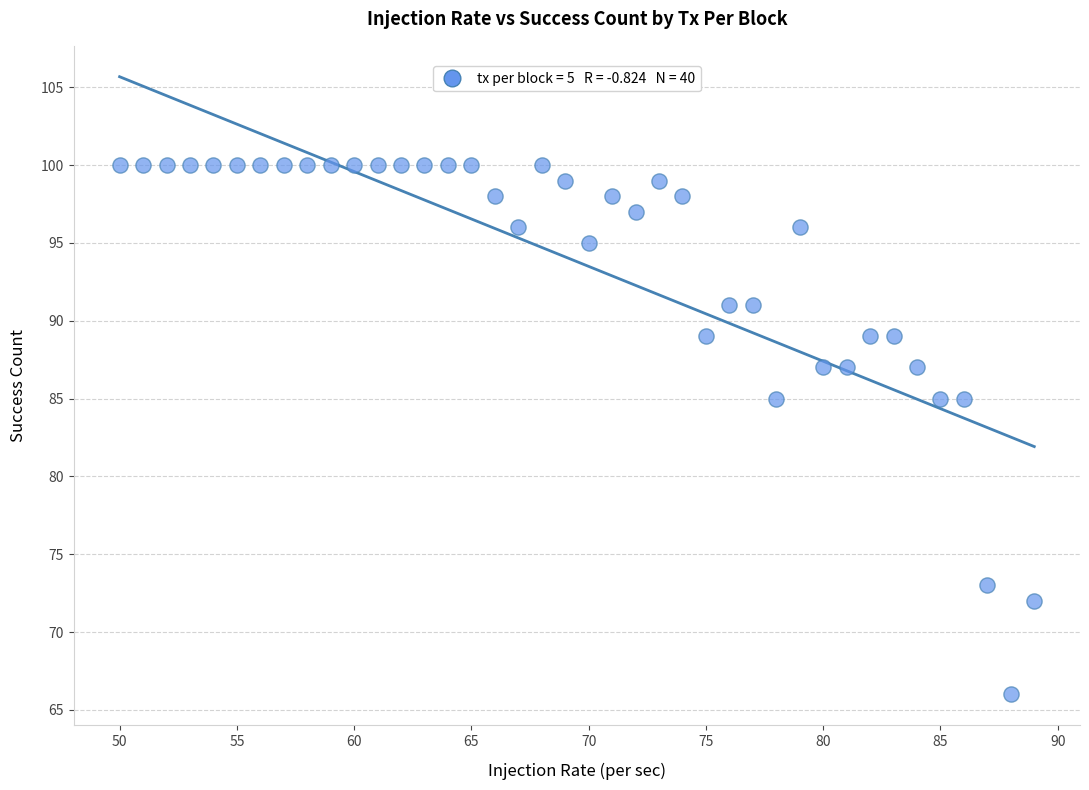

What is the range of X values (max minus min)?

39